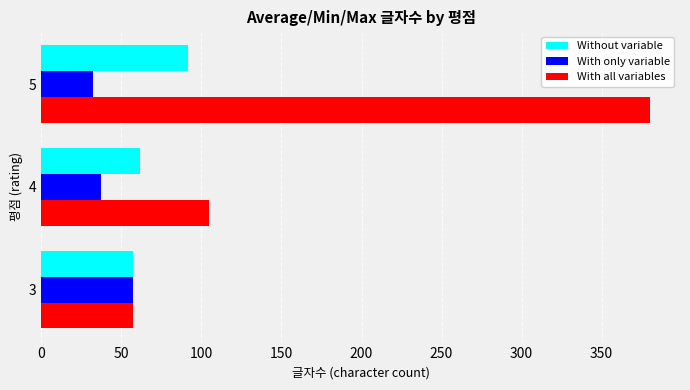

Count the With all variables values in the range 57 to 380.

3